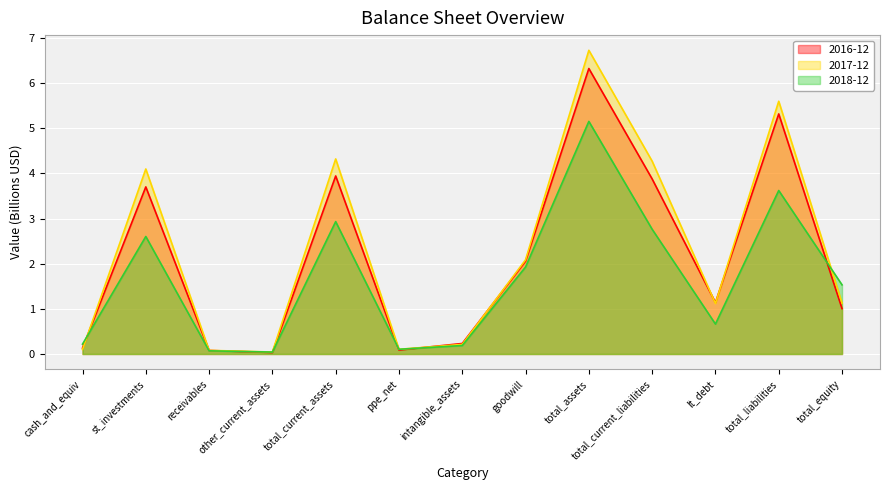

How many lines are shown in the chart?

3